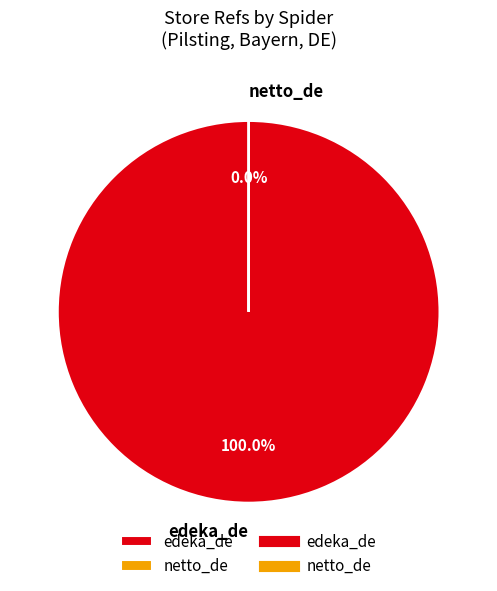

What is the largest slice in the pie chart?

edeka_de